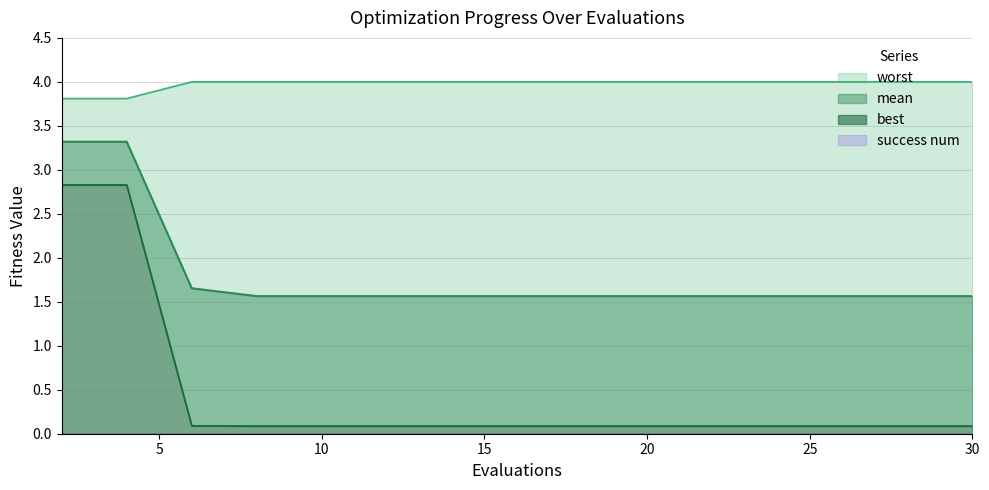

Which series has the widest spread of values?

best